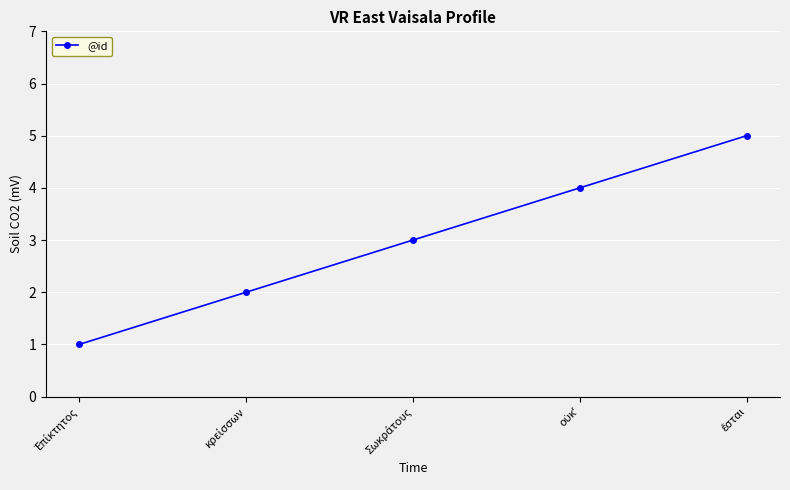

What is the sum of all values?

15